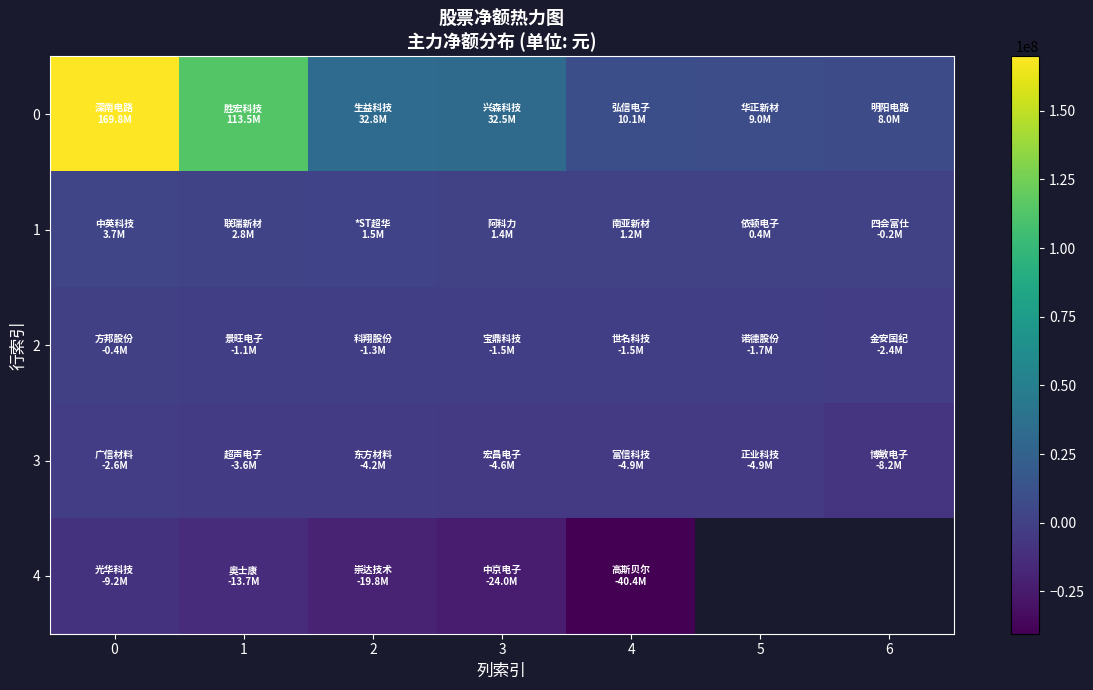

What is the total value across all series at 4?

-35519236.0